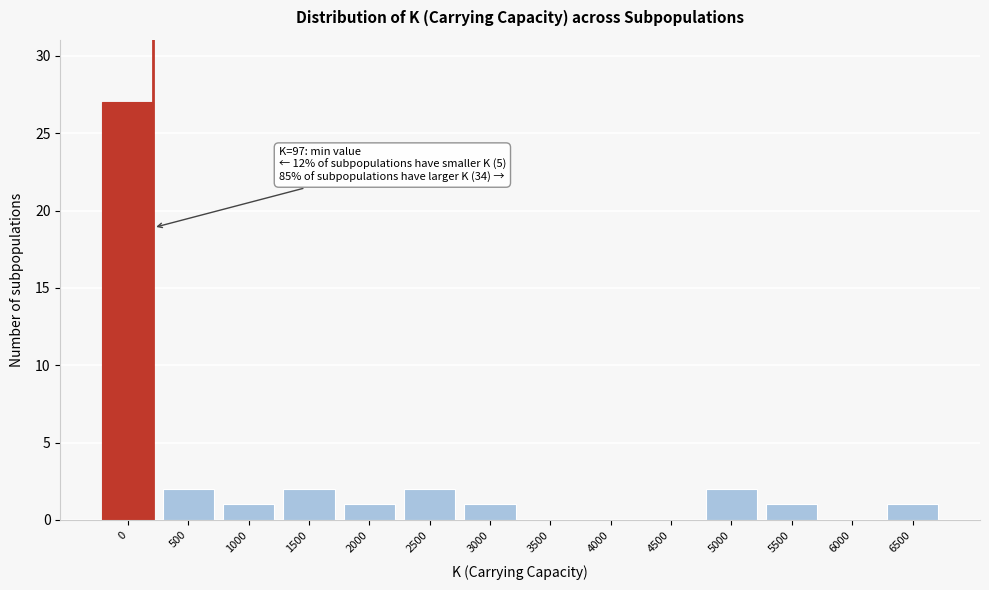

Reading left to right, list all the values displayed in this chart.

0=27	500=2	1000=1	1500=2	2000=1	2500=2	3000=1	3500=0	4000=0	4500=0	5000=2	5500=1	6000=0	6500=1